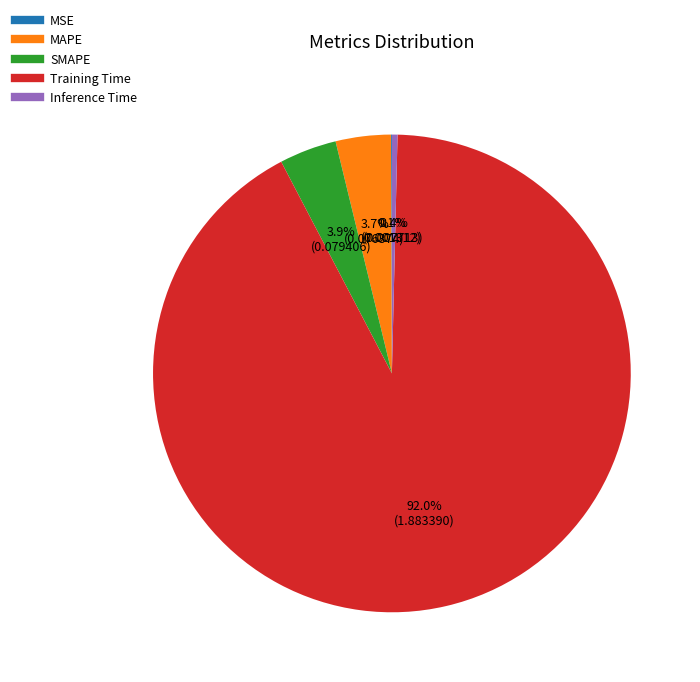

Does Inference Time account for over 50% of the chart?

No